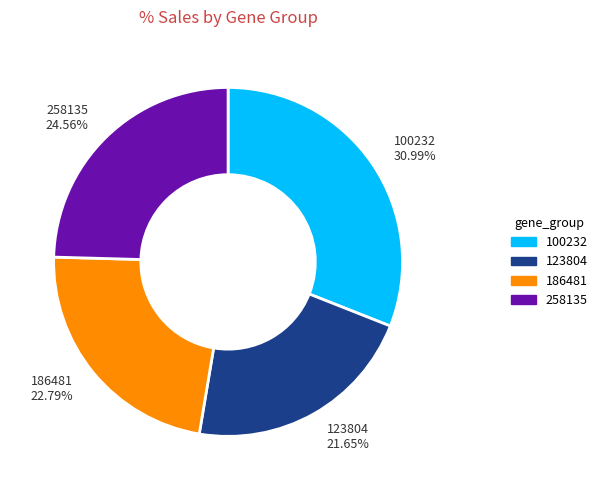

Is there a majority slice in this chart?

No